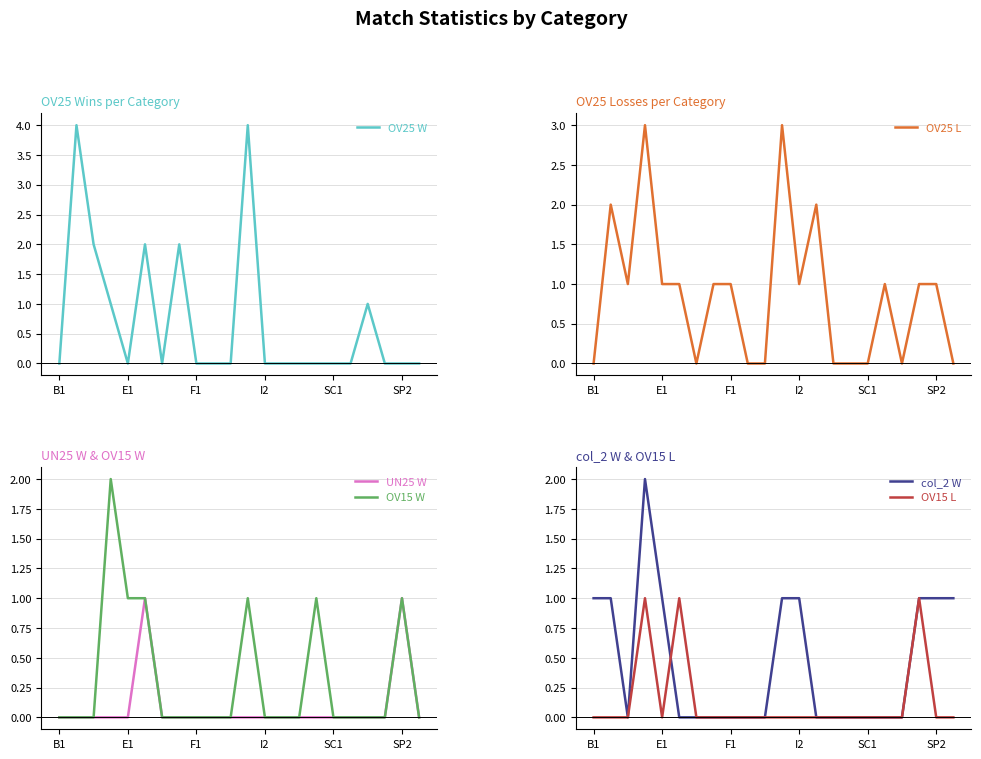

What is the highest value of the col_2 W series?

2